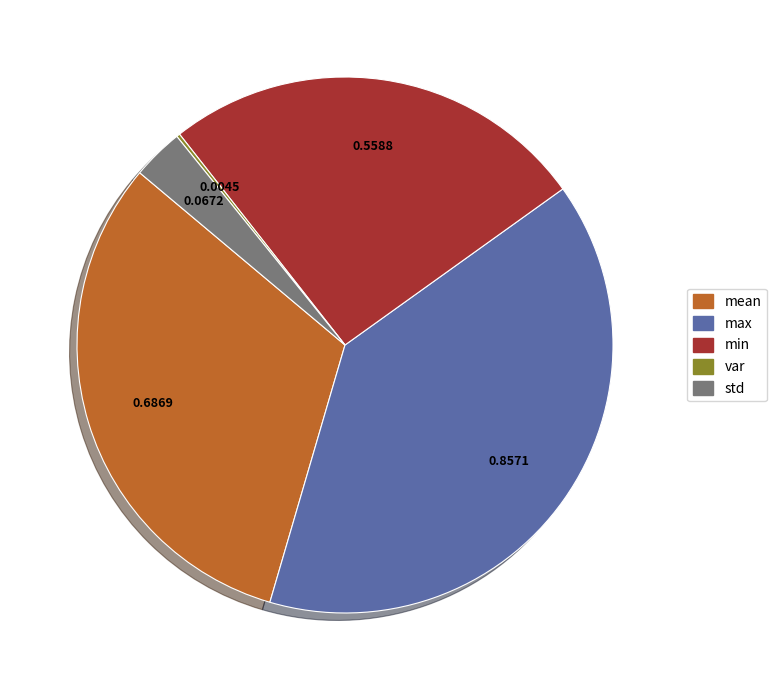

What is the largest slice in the pie chart?

max